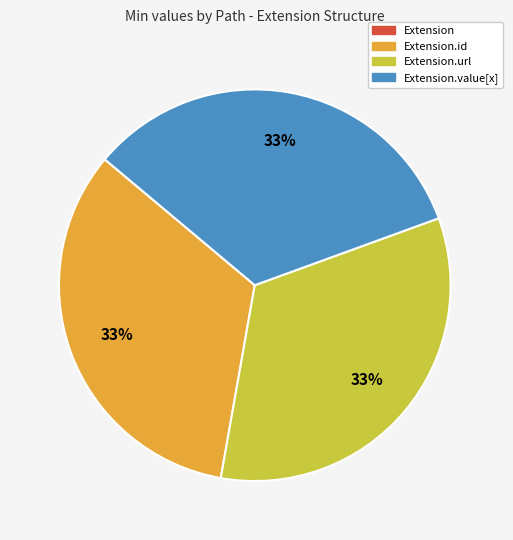

Is there a majority slice in this chart?

No